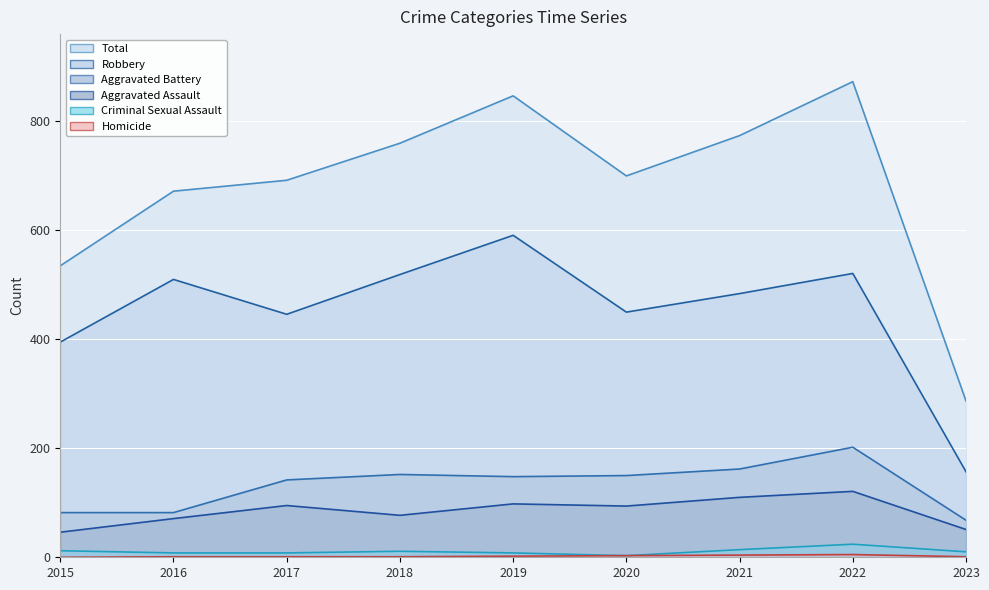

What is the sum of the Criminal Sexual Assault values at 2021 and 2015?

26